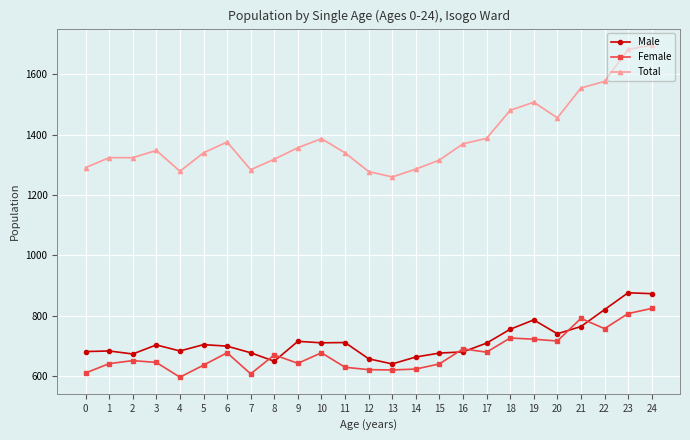

What is the sum of the Total values at 16 and 20?

2826